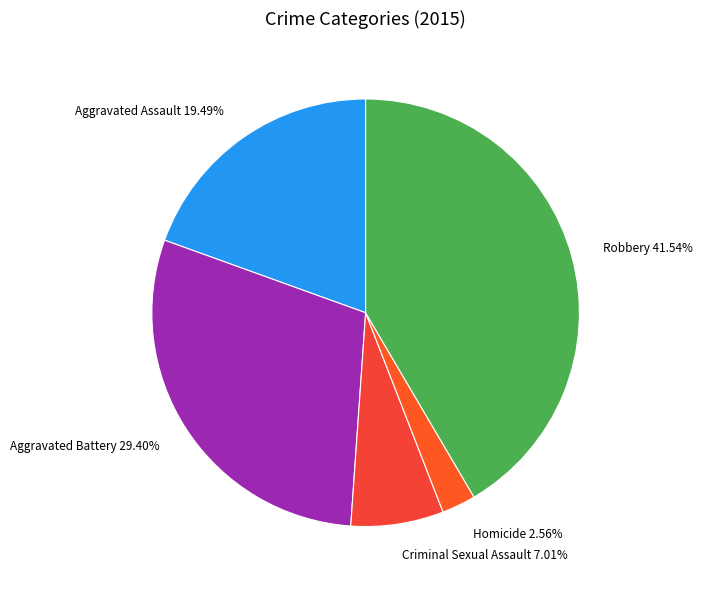

Rank the categories by value from highest to lowest.

Robbery, Aggravated Battery, Aggravated Assault, Criminal Sexual Assault, Homicide